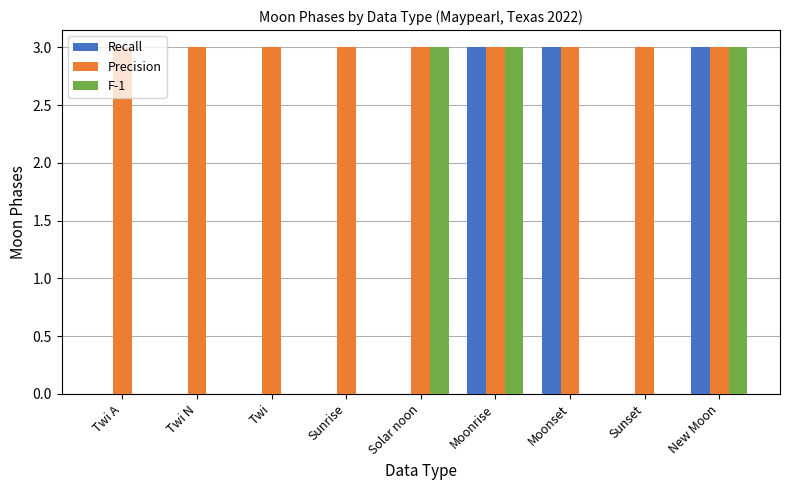

Read the Precision value at Sunrise.

3